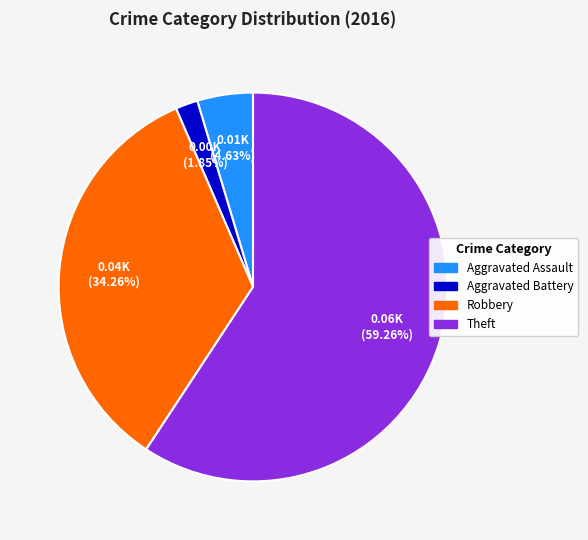

What is the smallest slice in the pie chart?

Aggravated Battery